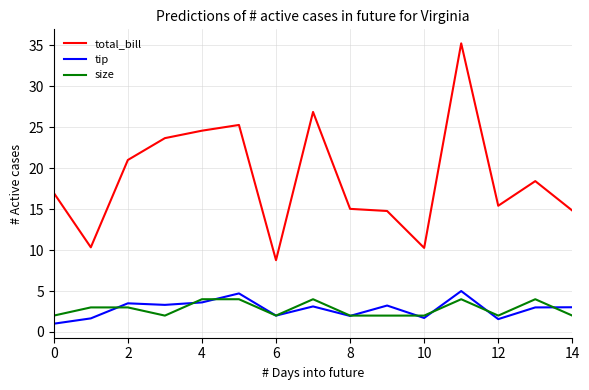

Does the chart display data point markers on the line(s)?

No